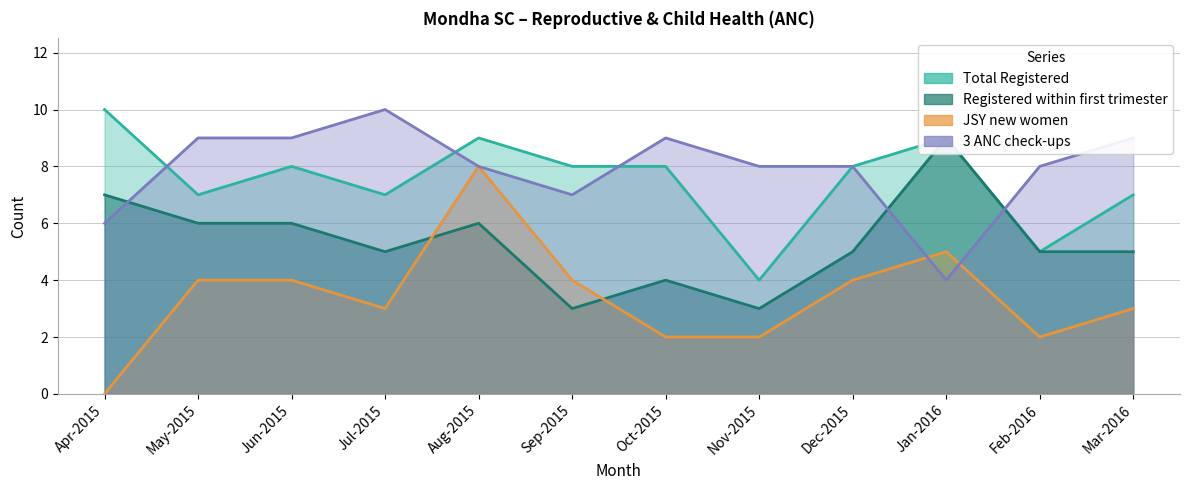

True or false: Registered within first trimester and Total Registered intersect in this chart.

False